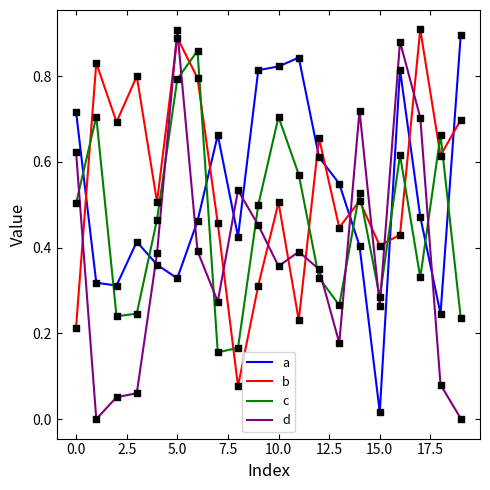

After their last crossing, which series has the higher values: d or c?

c